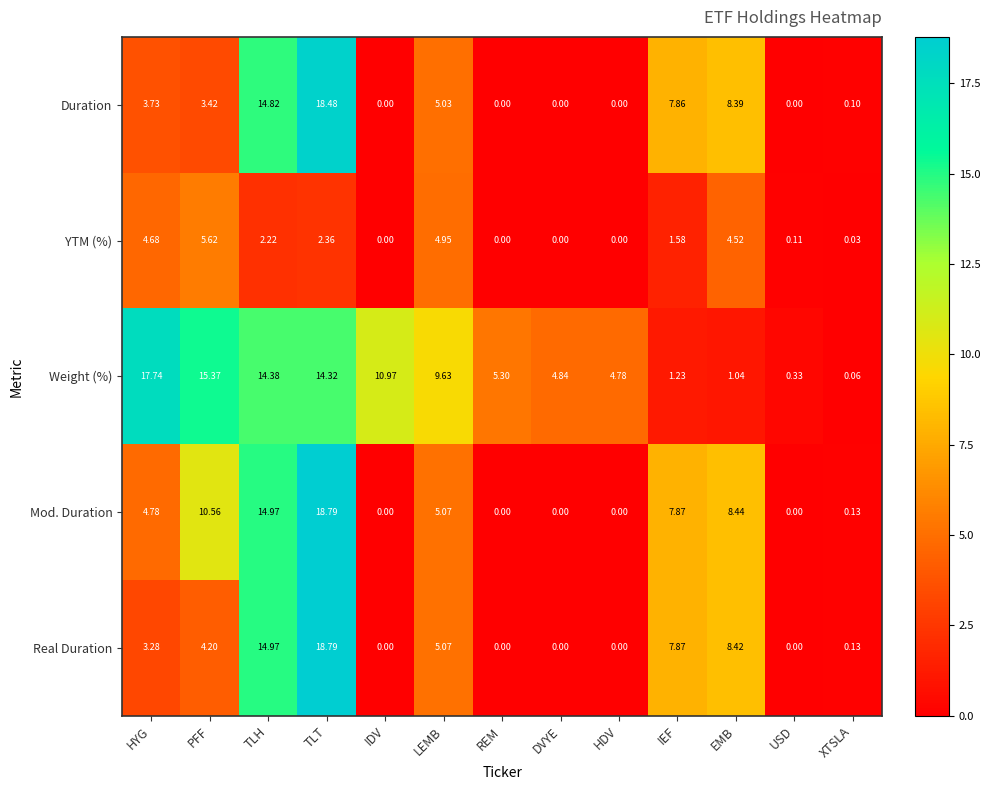

At which label is Real Duration closest to 9?

EMB